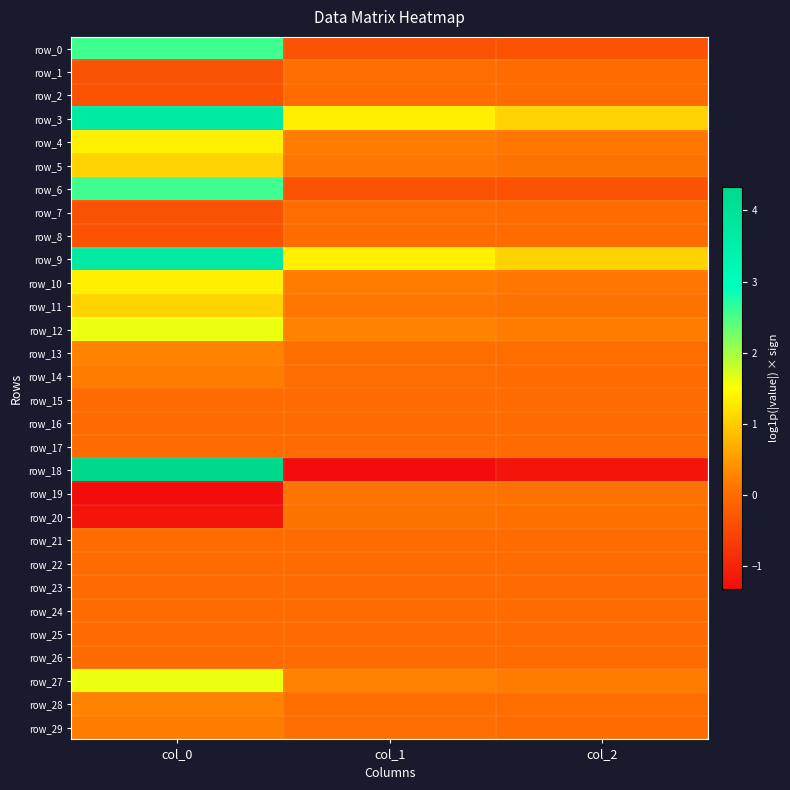

True or false: row_15 has a value of 0.0 at col_0.

True